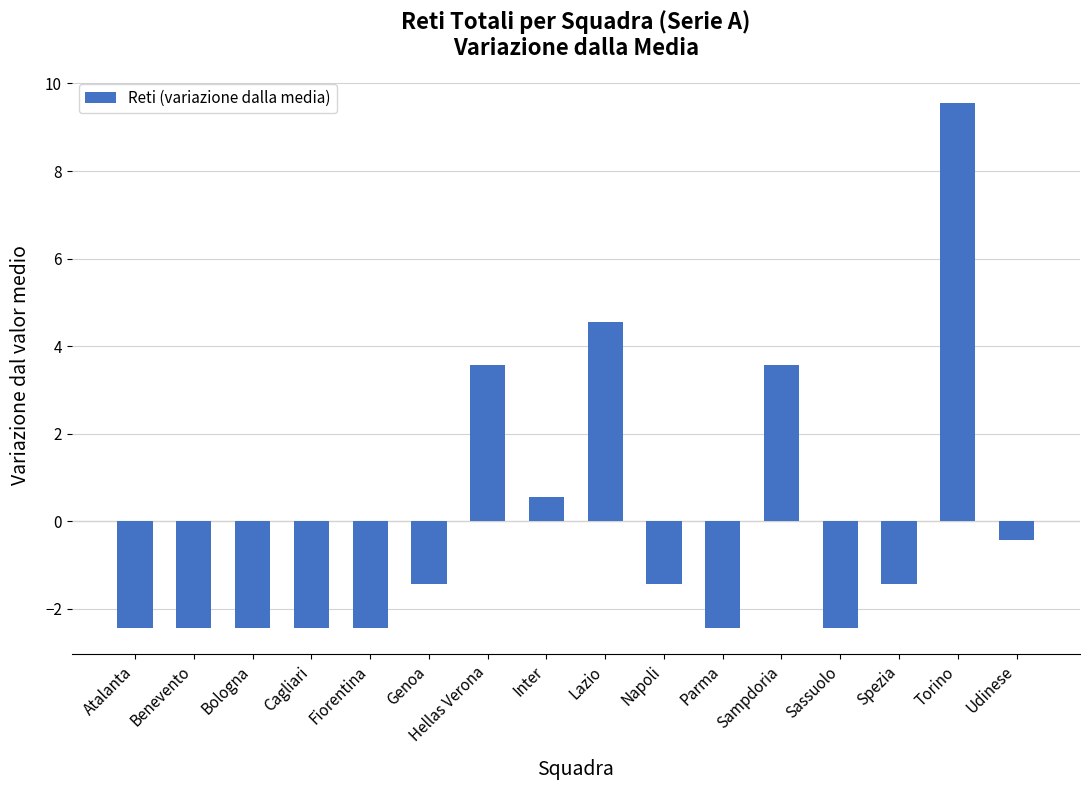

How many values are below -1?

10